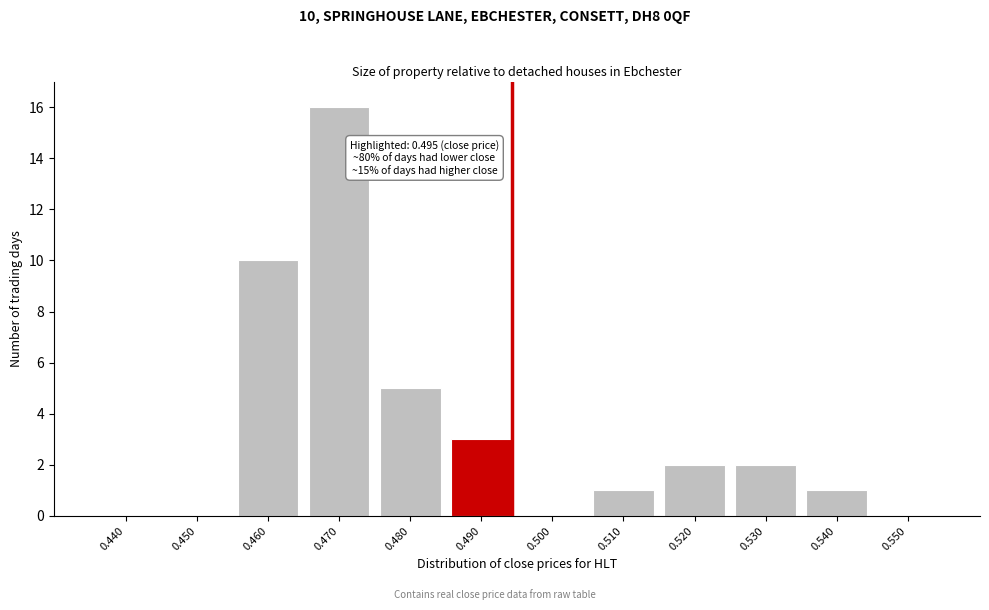

Reading right to left, extract all data points from this chart.

0.550=0	0.540=1	0.530=2	0.520=2	0.510=1	0.500=0	0.490=3	0.480=5	0.470=16	0.460=10	0.450=0	0.440=0